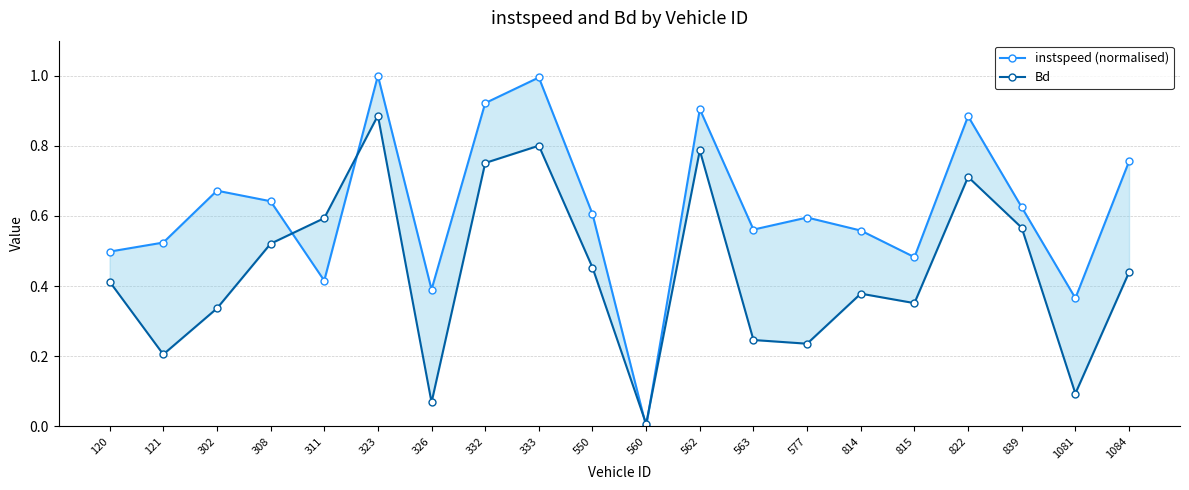

Which label corresponds to the smallest value in the chart?

560